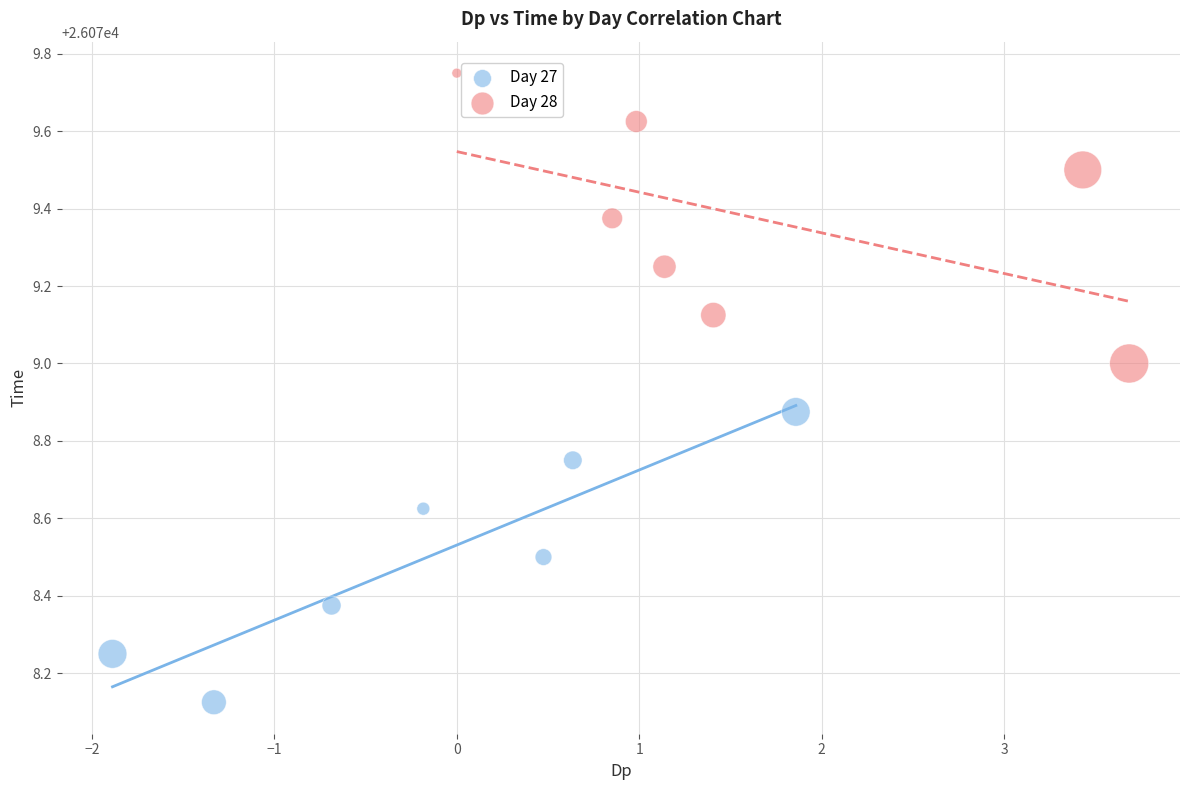

Which series reaches the maximum Y coordinate?

Day 28